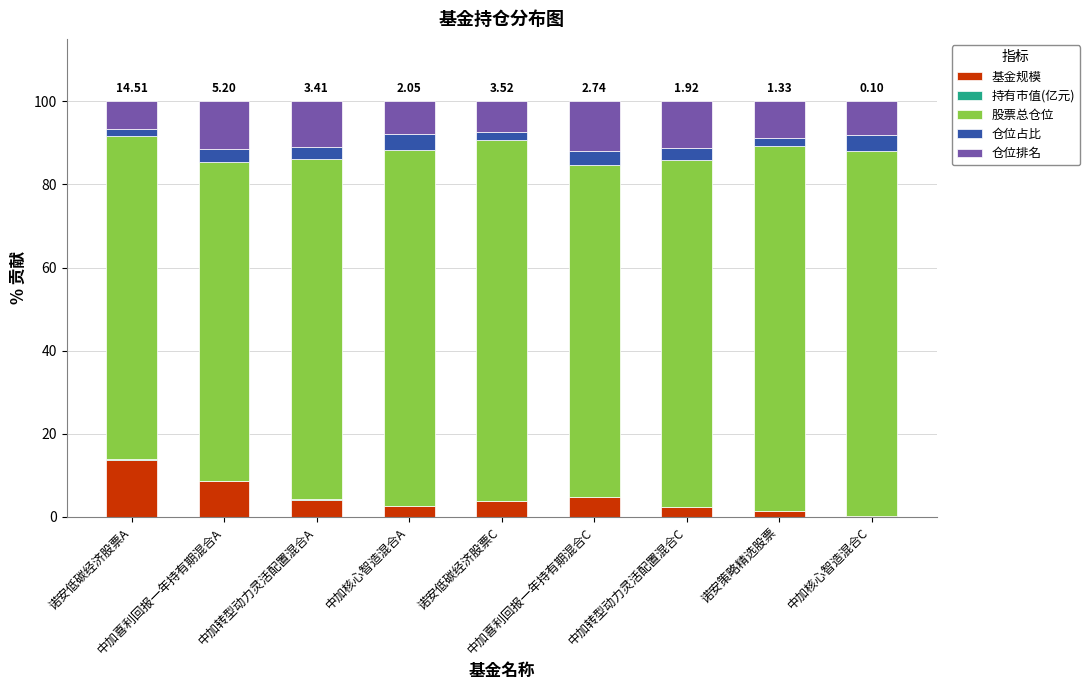

How many distinct data groups are displayed?

5